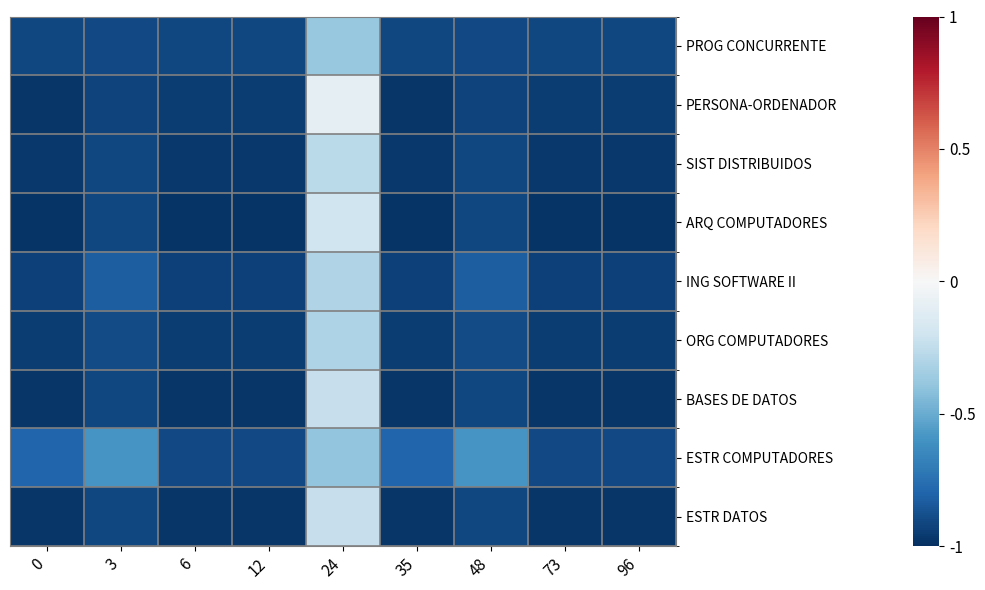

Between 0 and 24, which series saw the biggest shift?

PERSONA-ORDENADOR